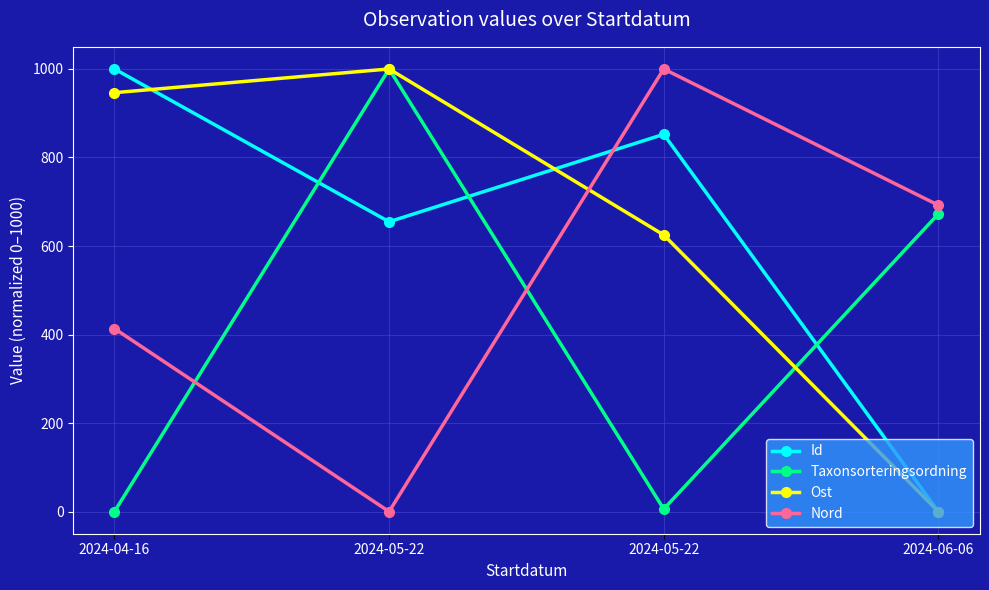

List the series in order of their peak value, lowest first.

Ost, Nord, Taxonsorteringsordning, Id